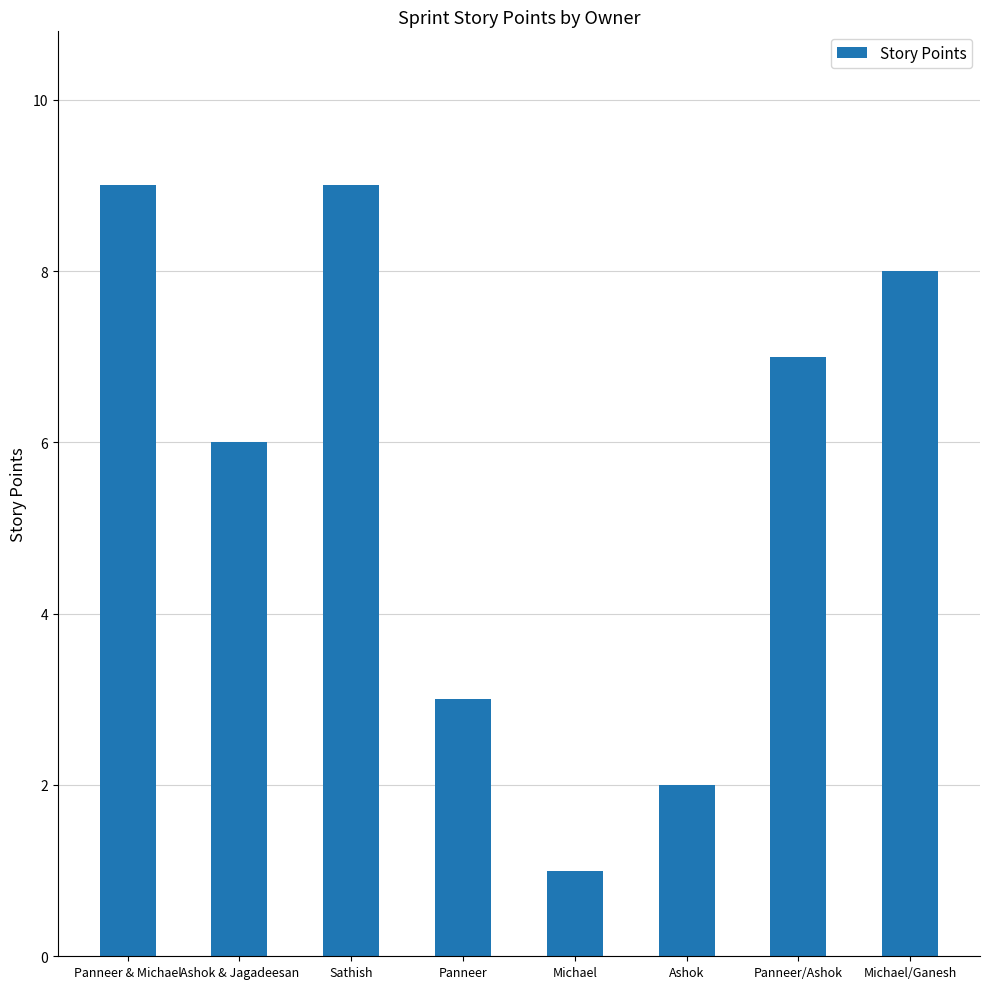

What position from the right is Panneer?

5